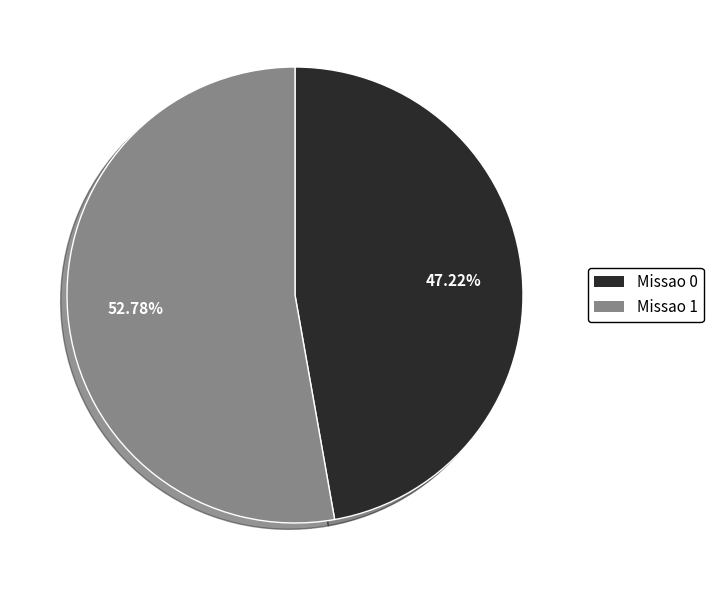

Which has a higher value, Missao 1 or Missao 0?

Missao 1